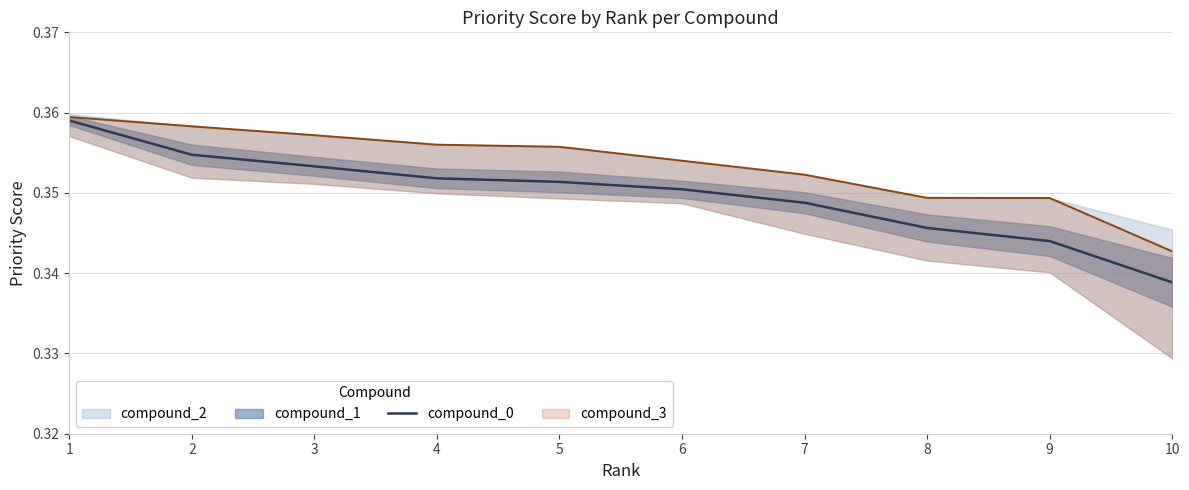

Count the values in the range 0 to 1.

10